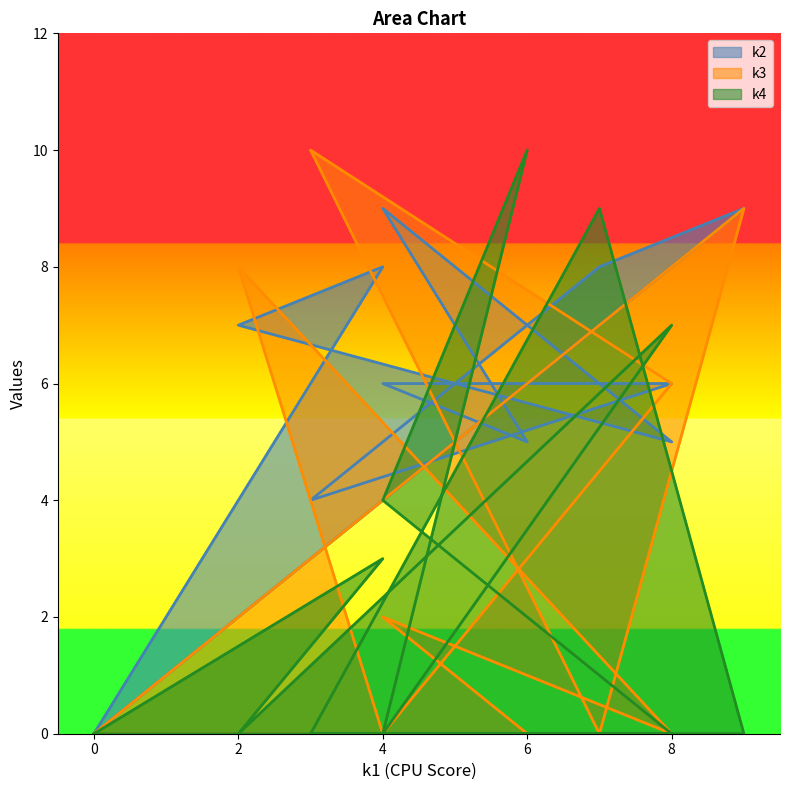

How many k3 values are between 0 and 8?

10